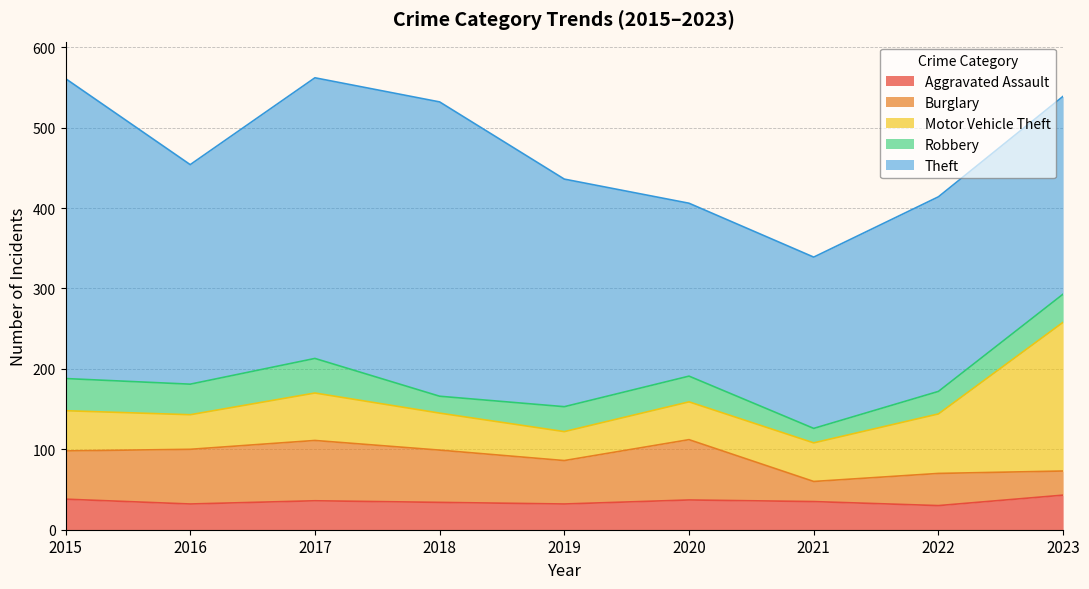

What is the lowest value of the Aggravated Assault series?

30